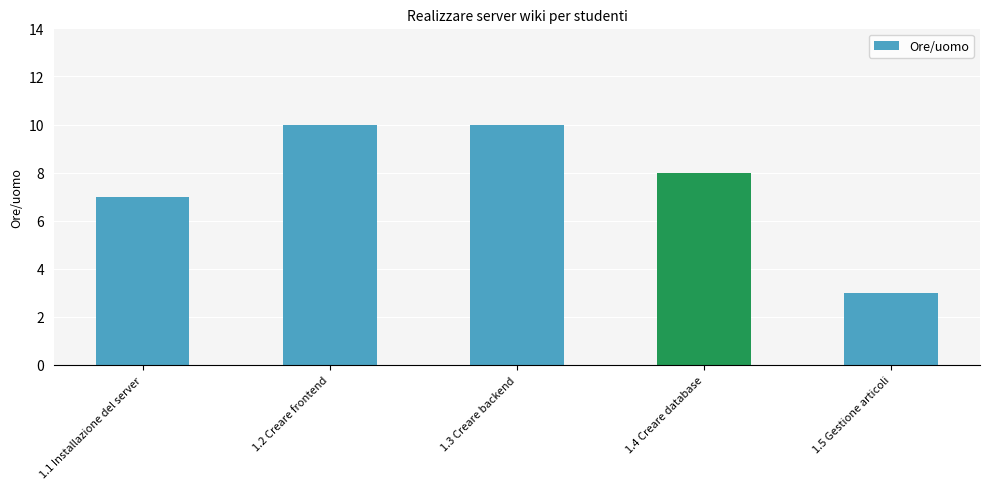

What is the ratio of the value at 1.2 Creare frontend to the value at 1.1 Installazione del server?

1.4